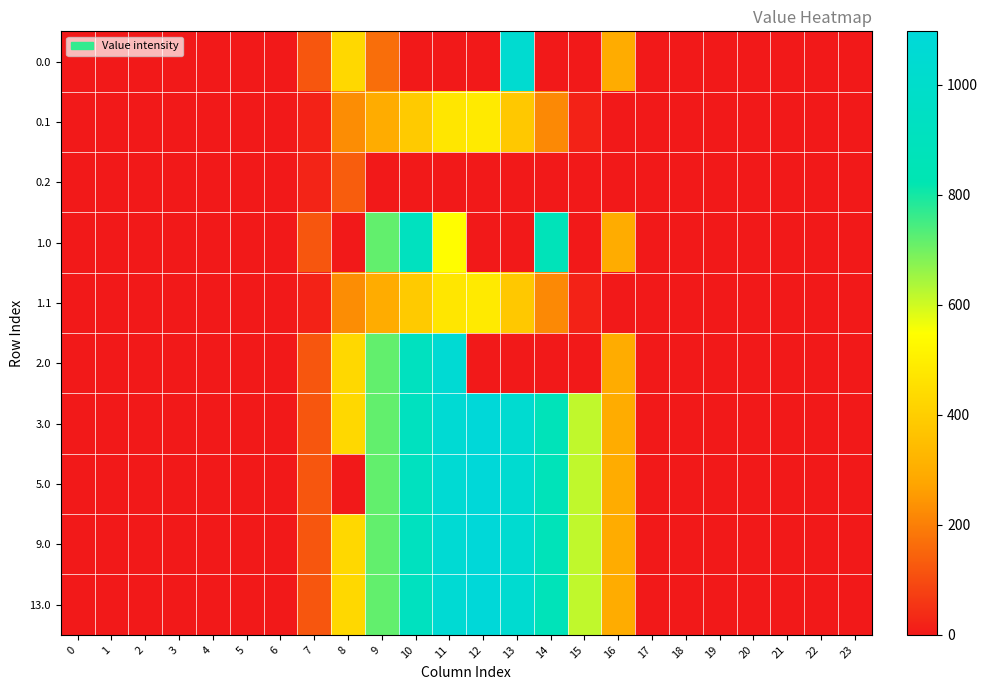

At 1, list the series in order from largest to smallest.

0.0, 0.1, 0.2, 1.0, 1.1, 2.0, 3.0, 5.0, 9.0, 13.0